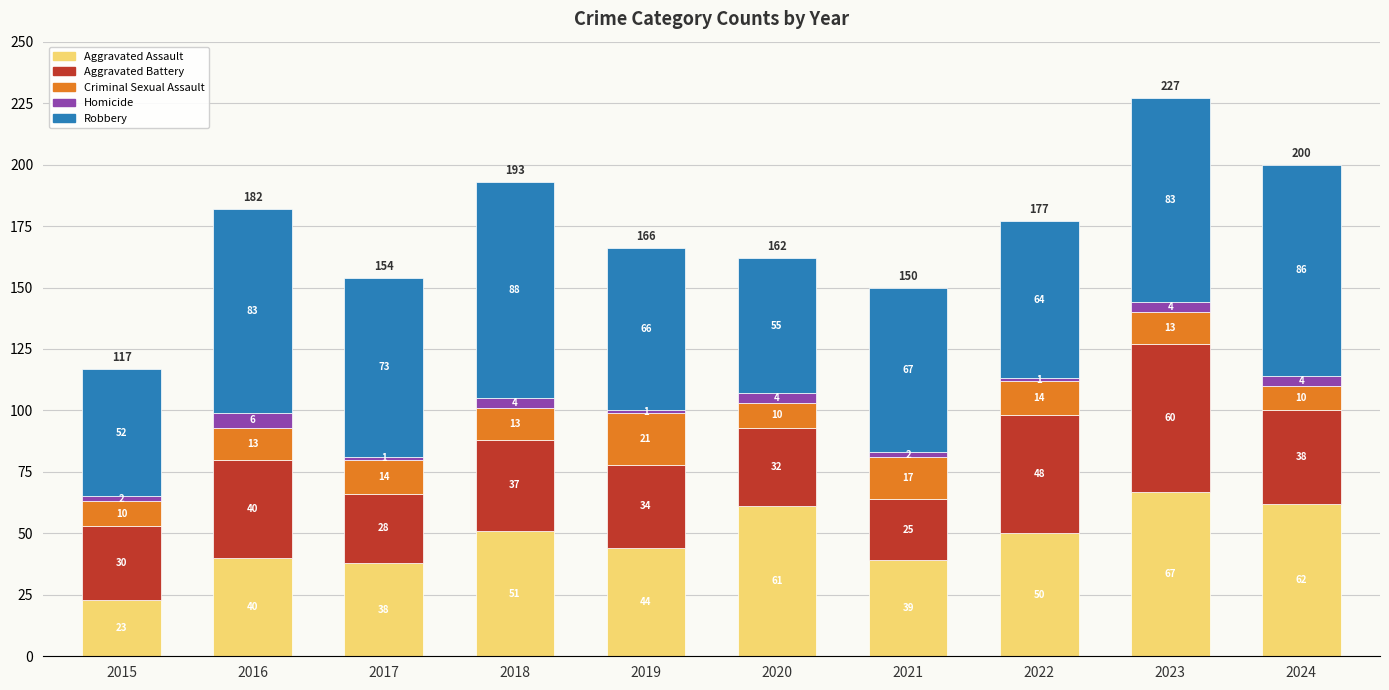

At which category is the sum across all series the highest?

2023